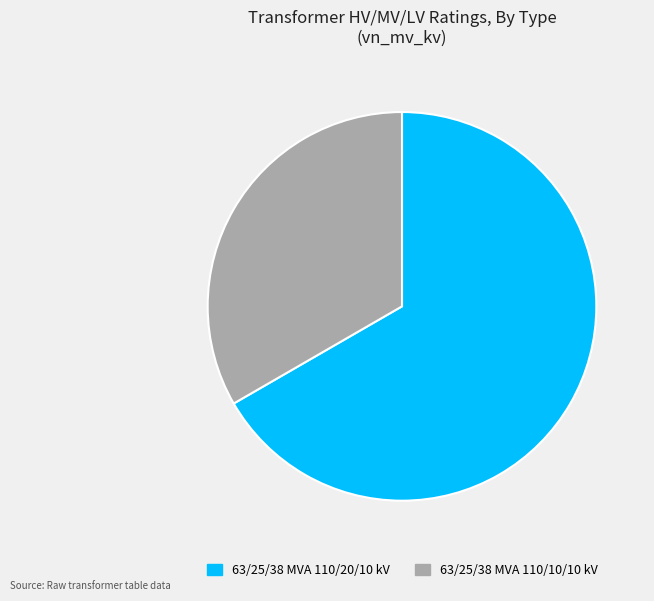

Is 63/25/38 MVA 110/20/10 kV the majority of the pie?

Yes